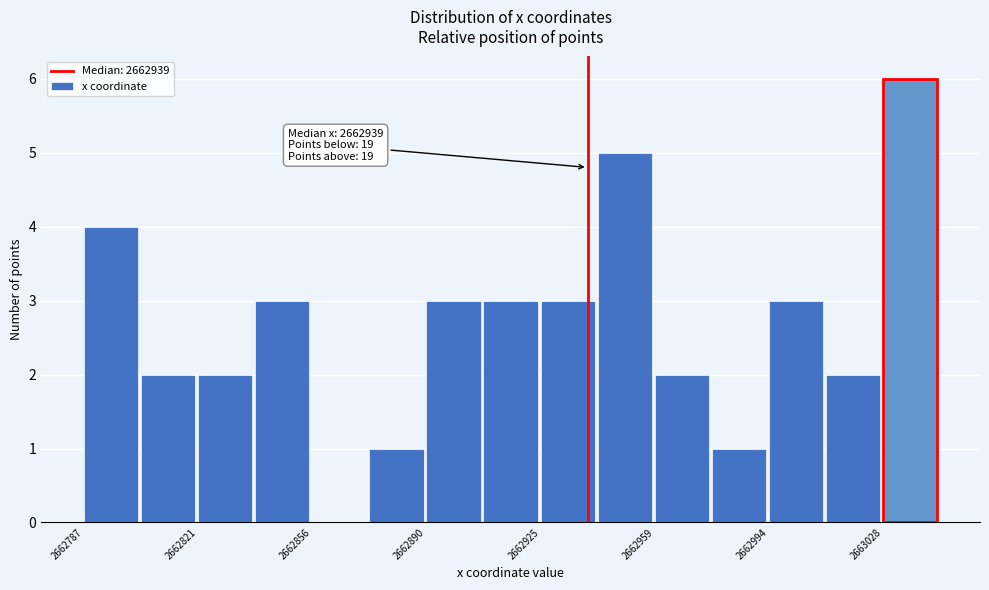

Read against the x-axis, roughly where is the centre of the tallest bar?

2663035